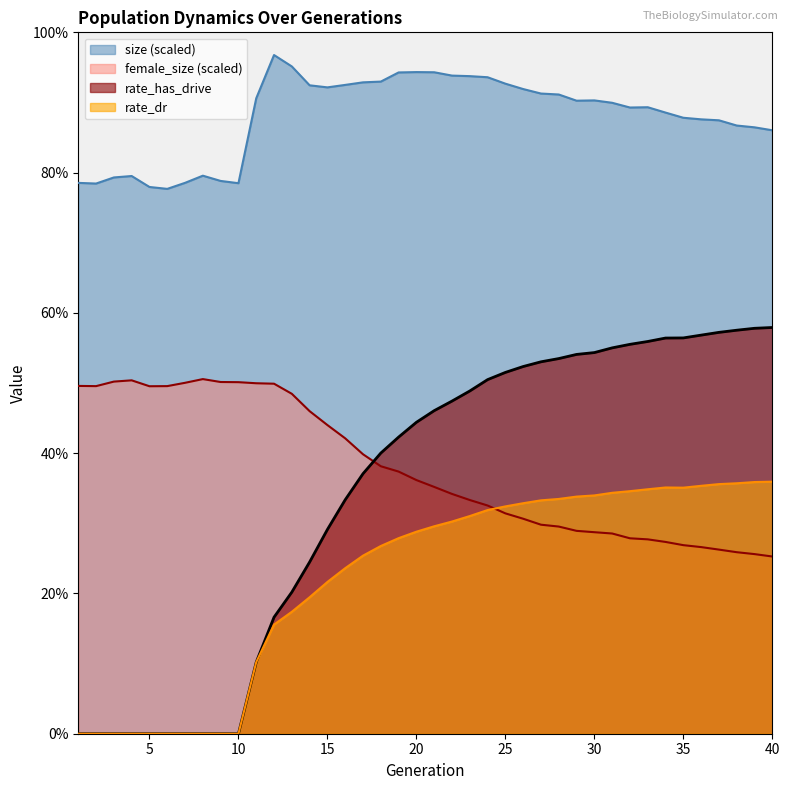

True or false: female_size and size intersect in this chart.

False